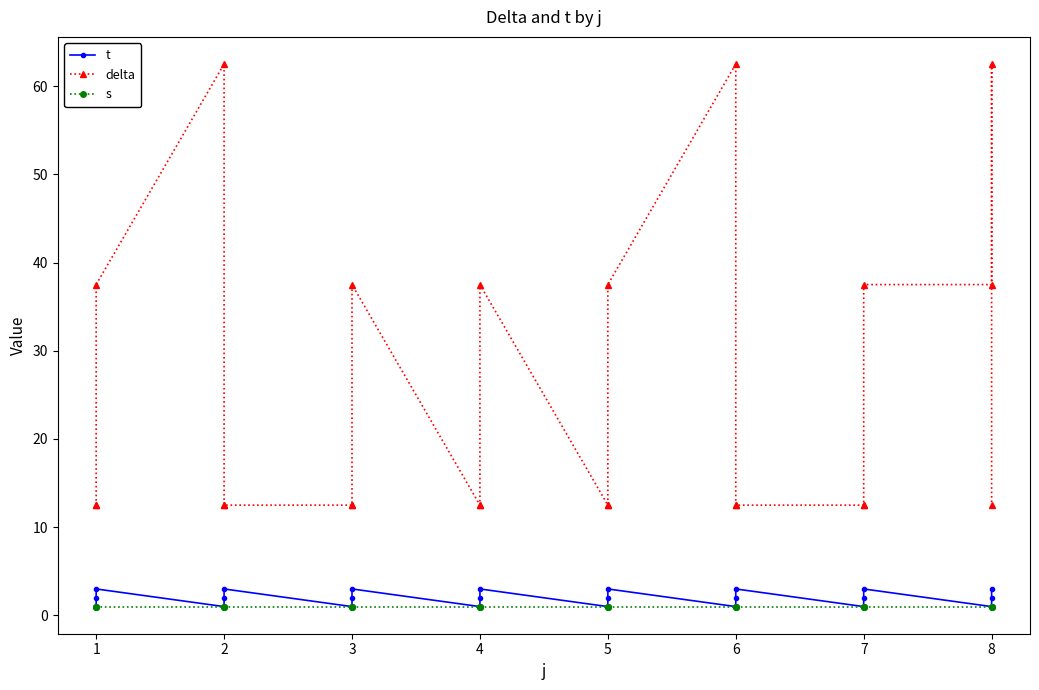

True or false: s has a value of 0.3 at 4.

False